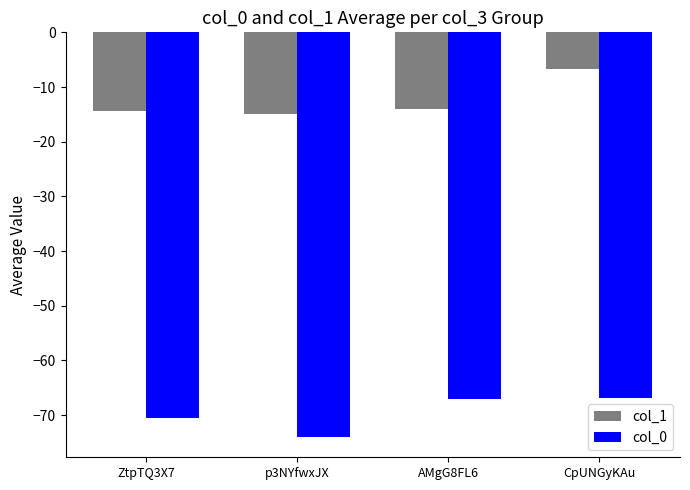

At which category is the sum across all series the highest?

CpUNGyKAu